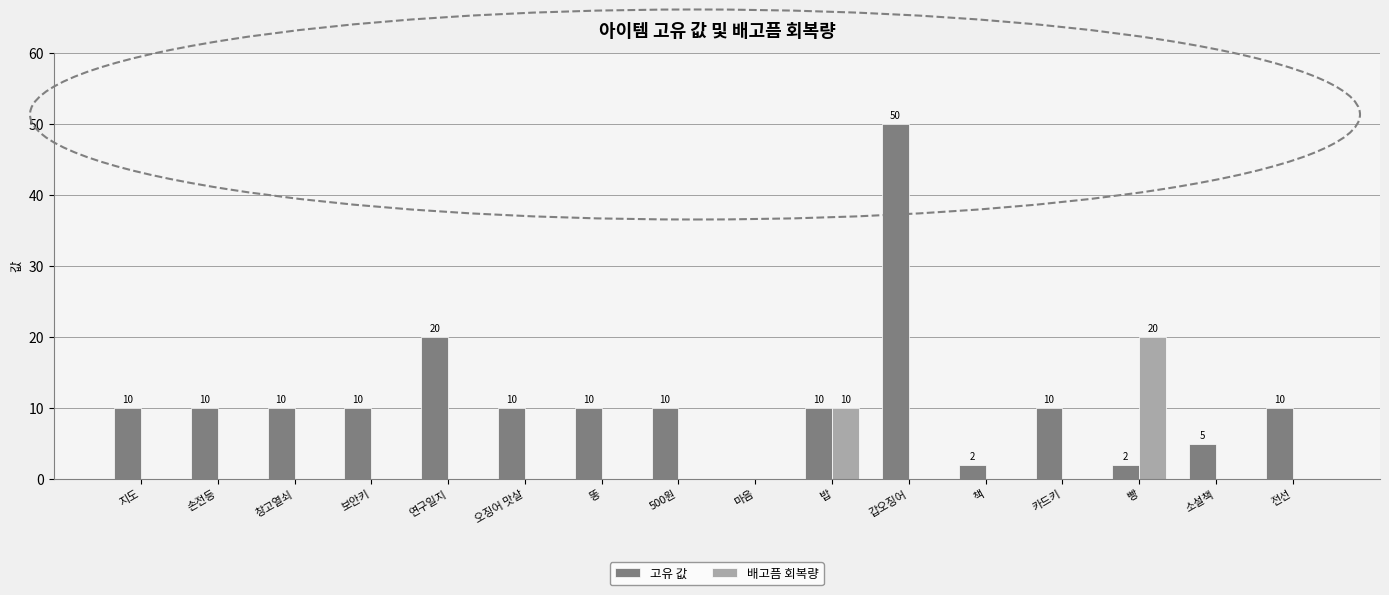

Which series has the largest range (max minus min)?

고유 값